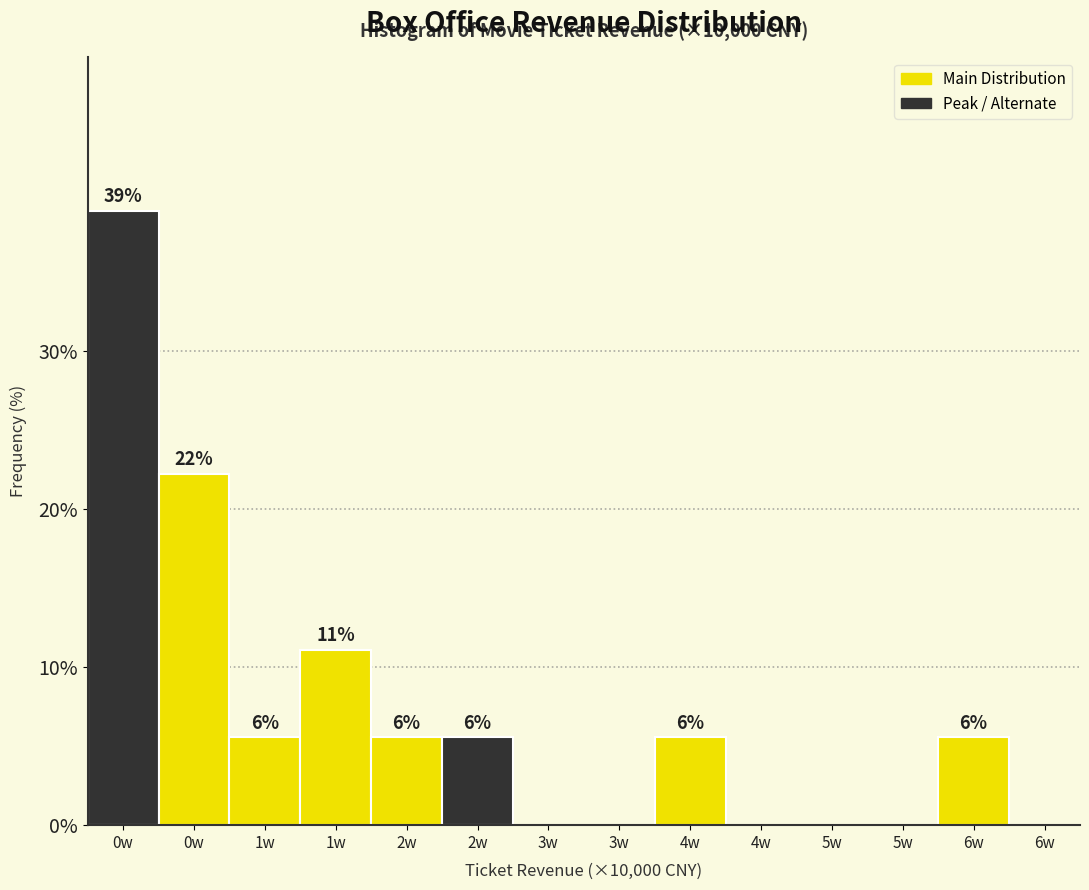

Are the bars horizontal?

No